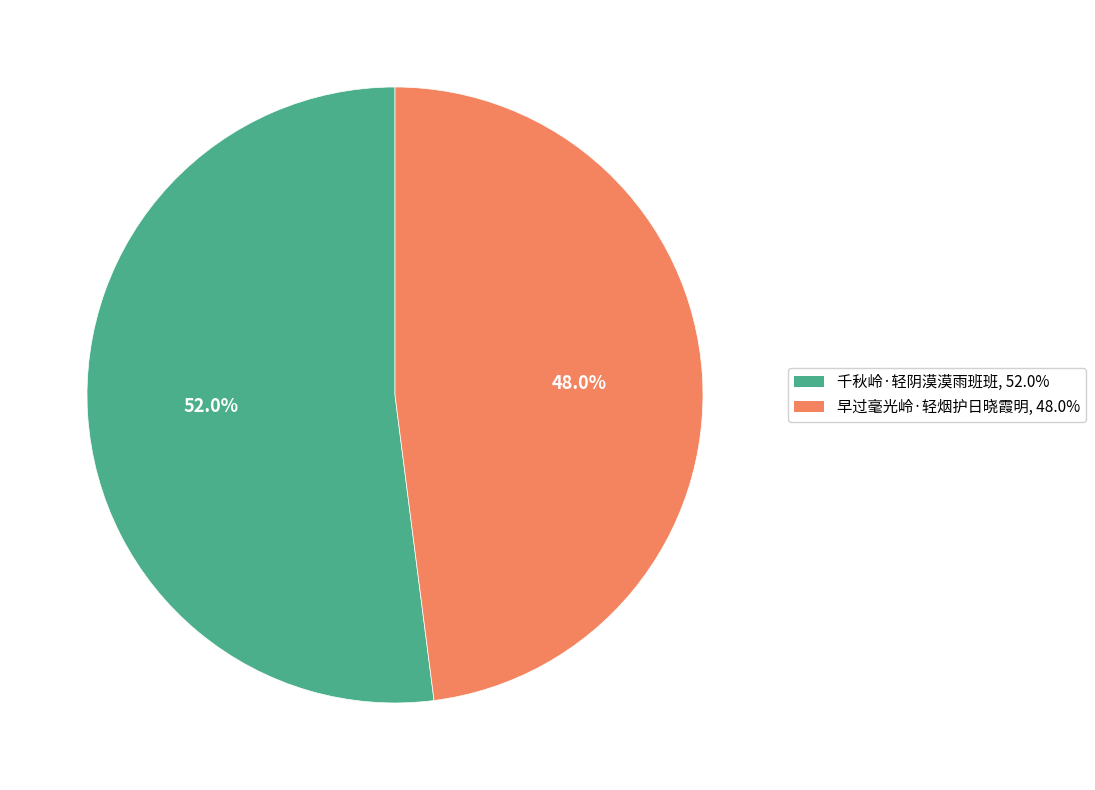

What percentage is the 千秋岭·轻阴漠漠雨班班 slice, to the nearest percent?

52%